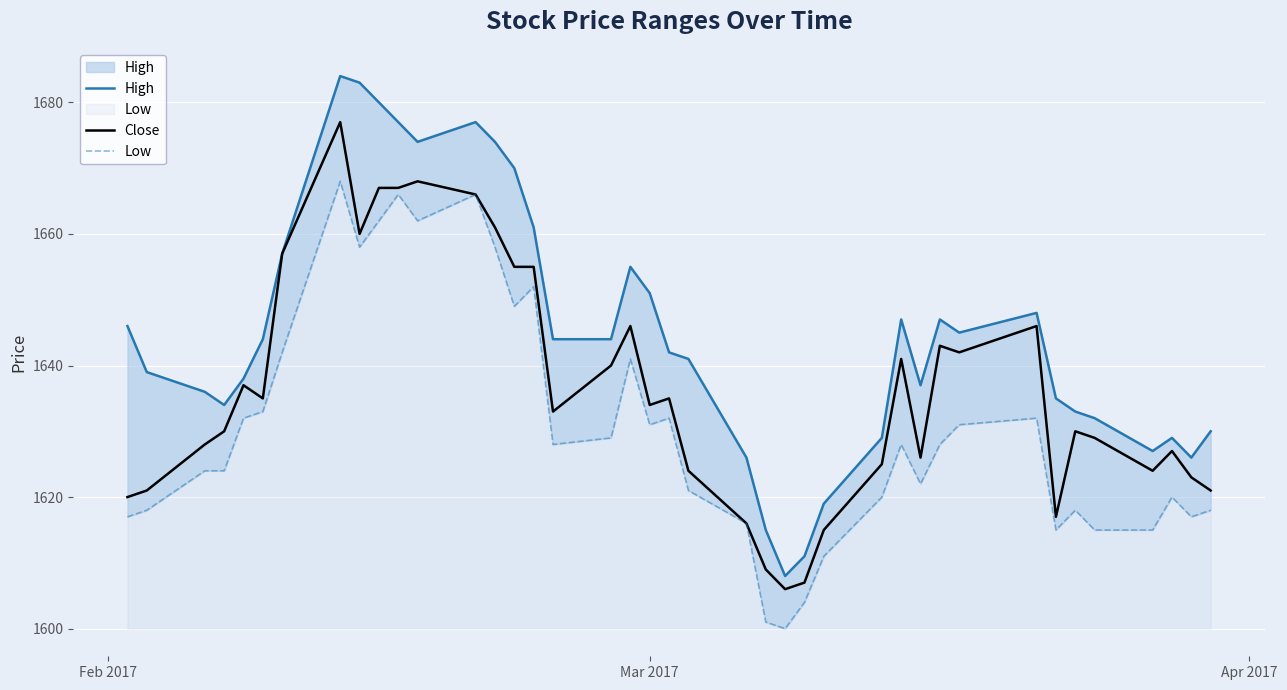

What is the minimum value for Close?

1606